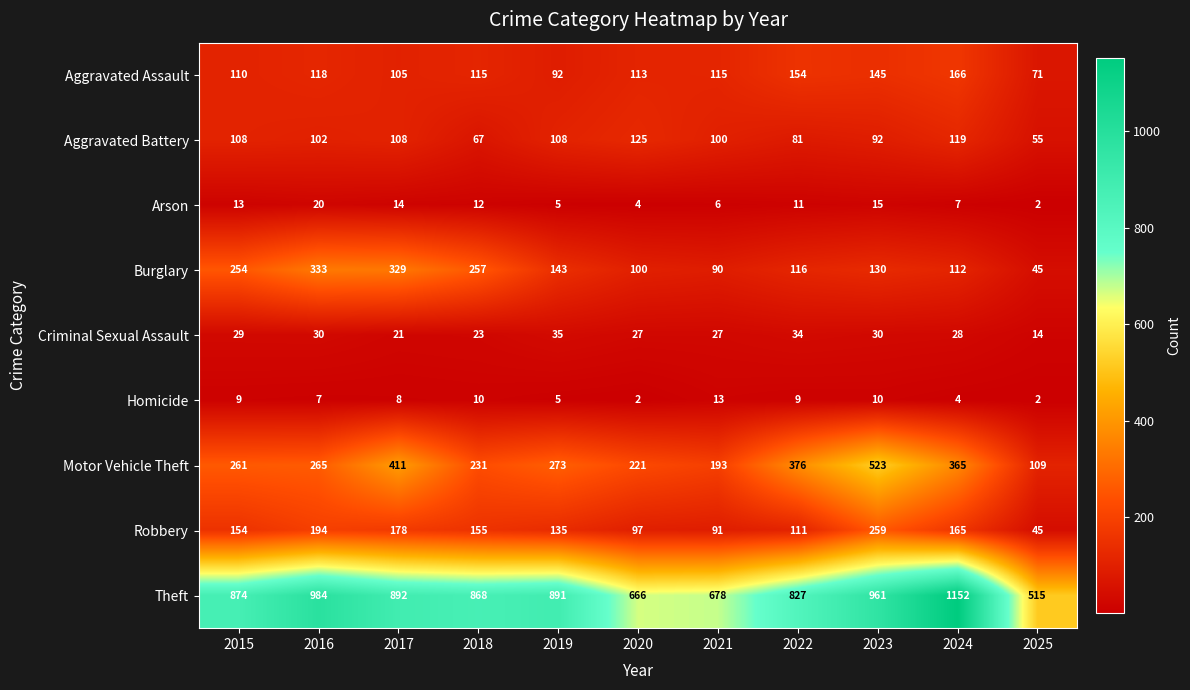

The Theft series shows 984 at 2016. True or false?

True